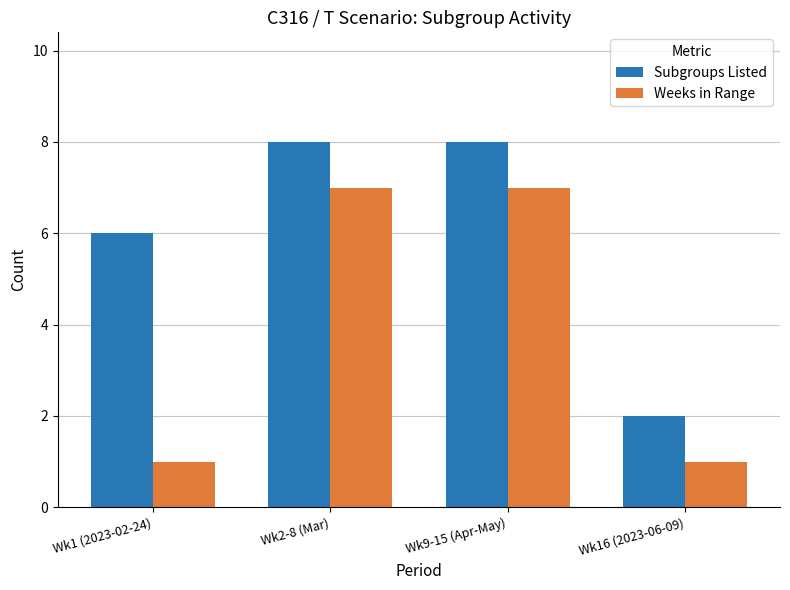

What are all the series names shown in the legend?

Subgroups Listed, Weeks in Range